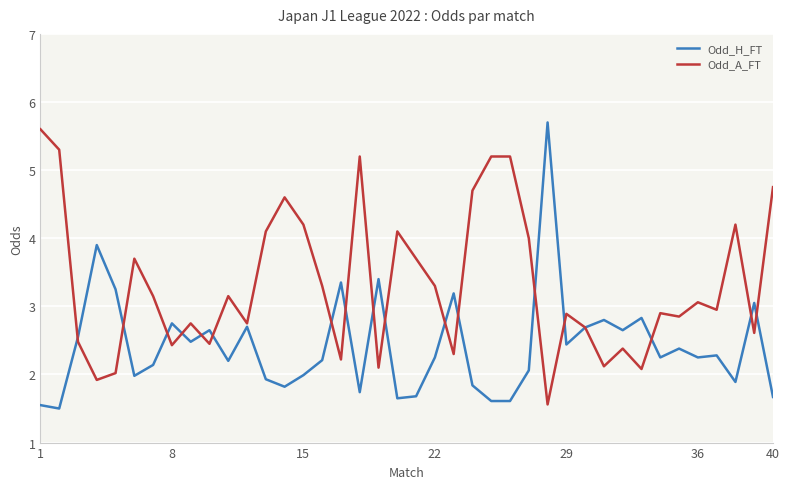

Which series has the largest total across all categories?

Odd_A_FT